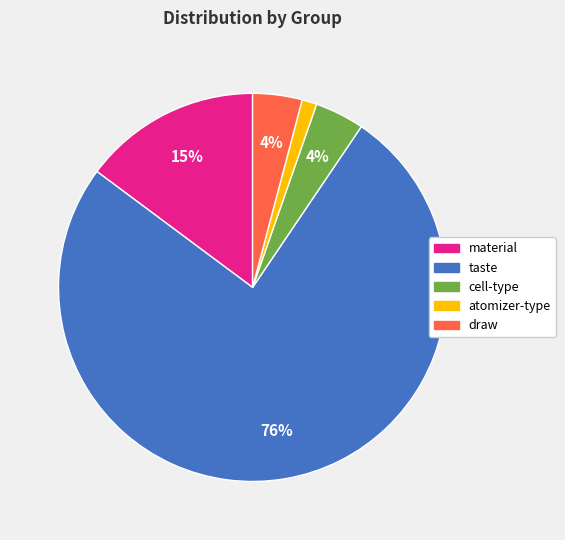

To the nearest percent, what portion does atomizer-type represent?

1%